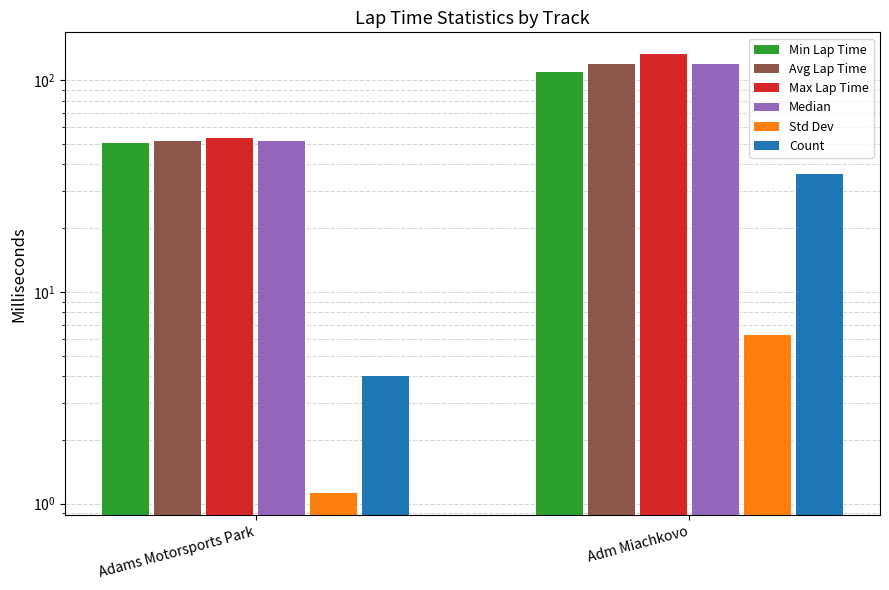

Are the bars horizontal?

No